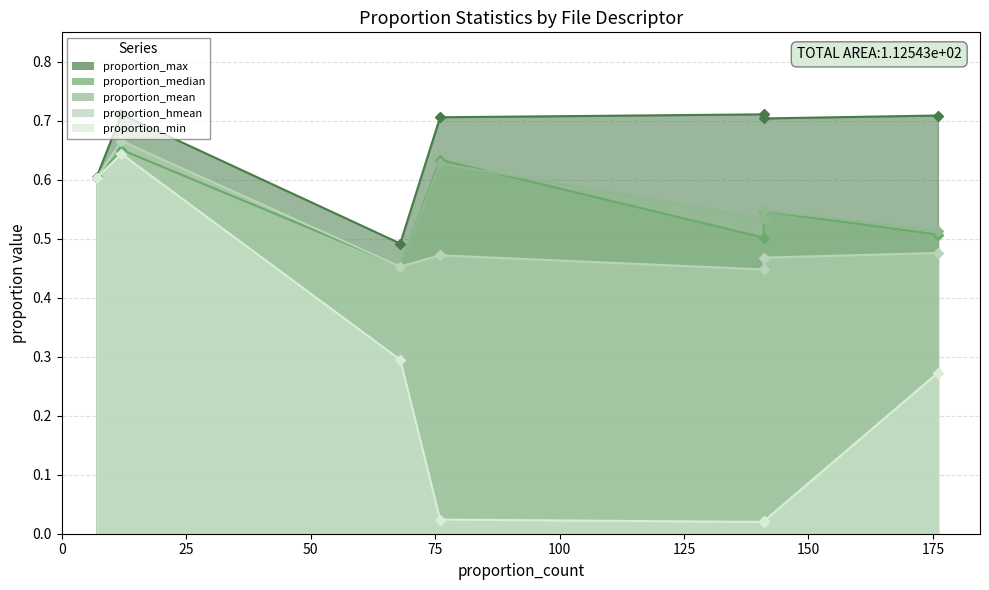

List the series in order of their peak value, highest first.

proportion_max, proportion_mean, proportion_hmean, proportion_median, proportion_min